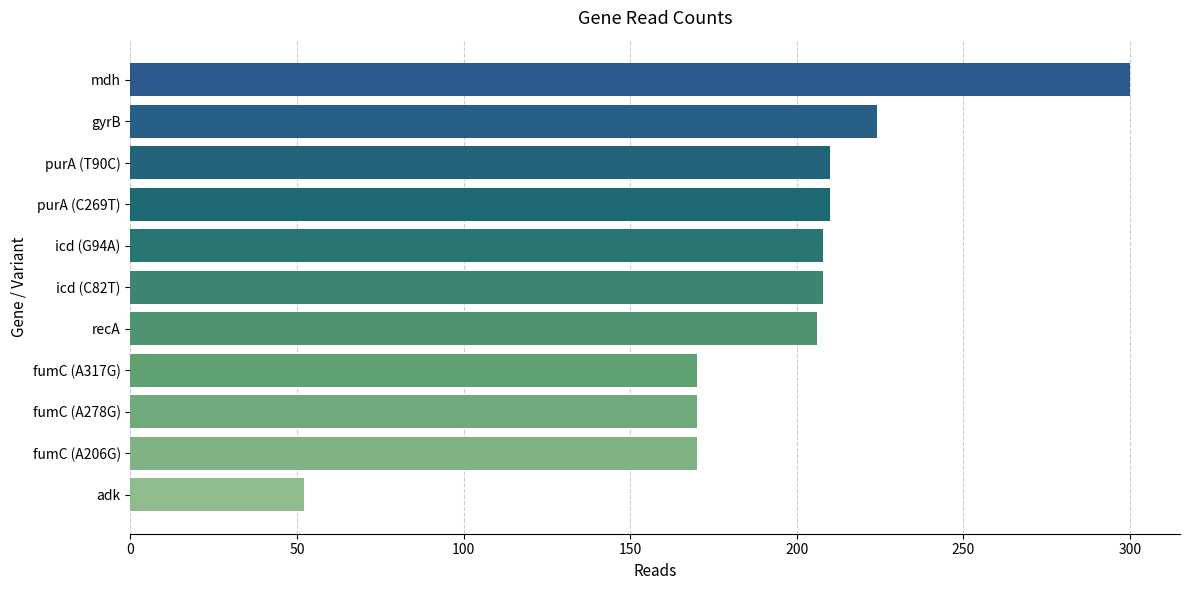

Is it true that the value at gyrB is 224?

True